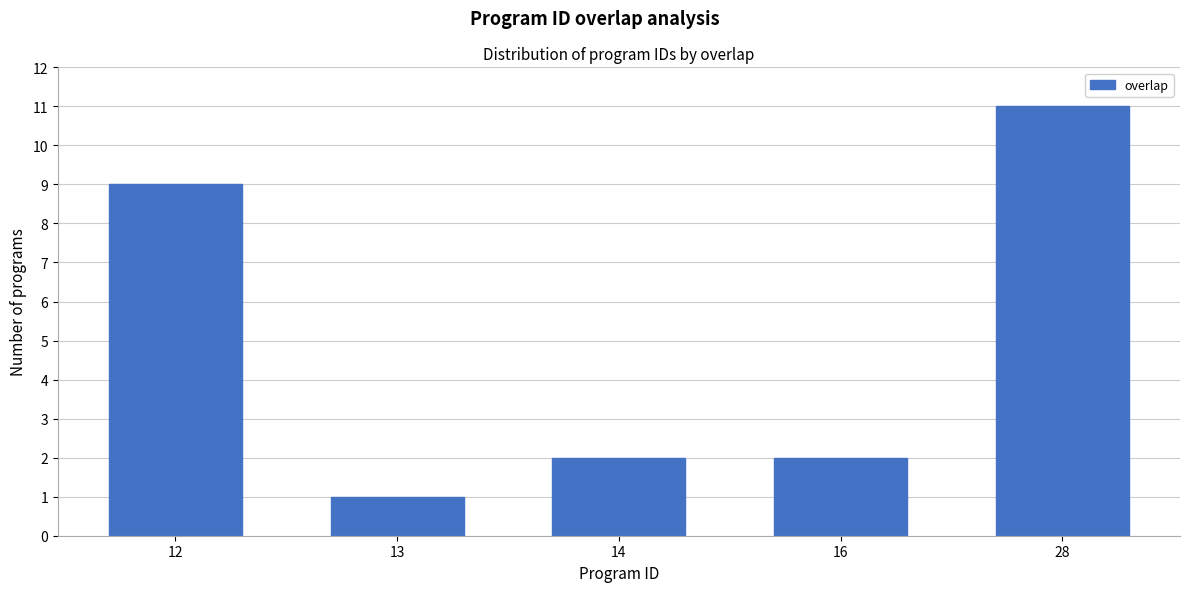

Reading left to right, transcribe all the data shown in this chart.

12=9	13=1	14=2	16=2	28=11